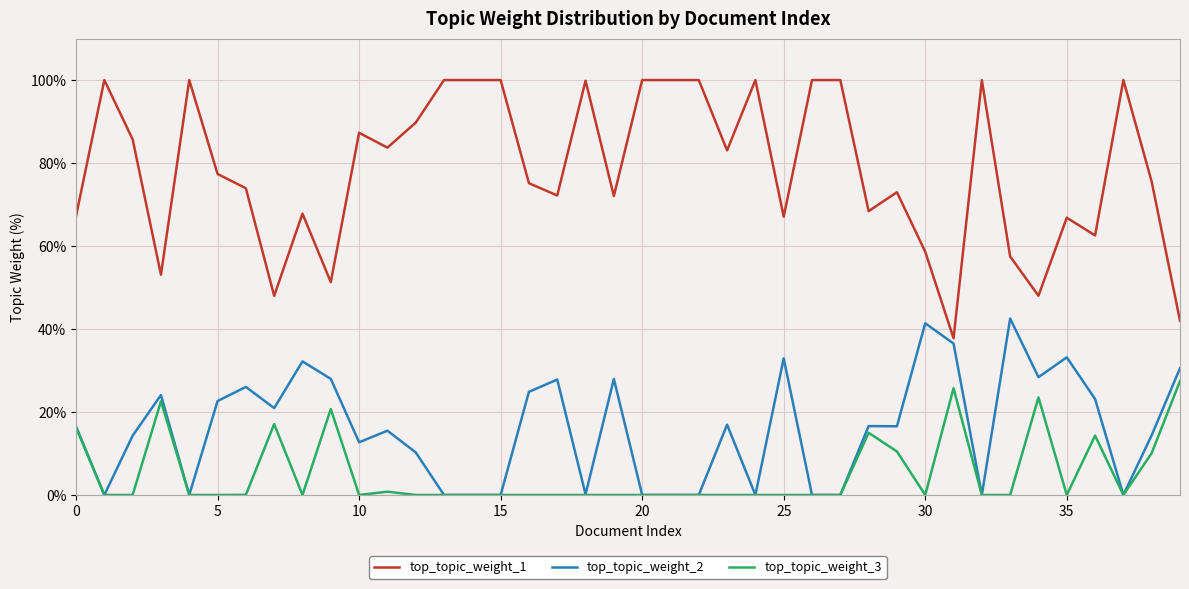

How many categories are shown in the chart?

40